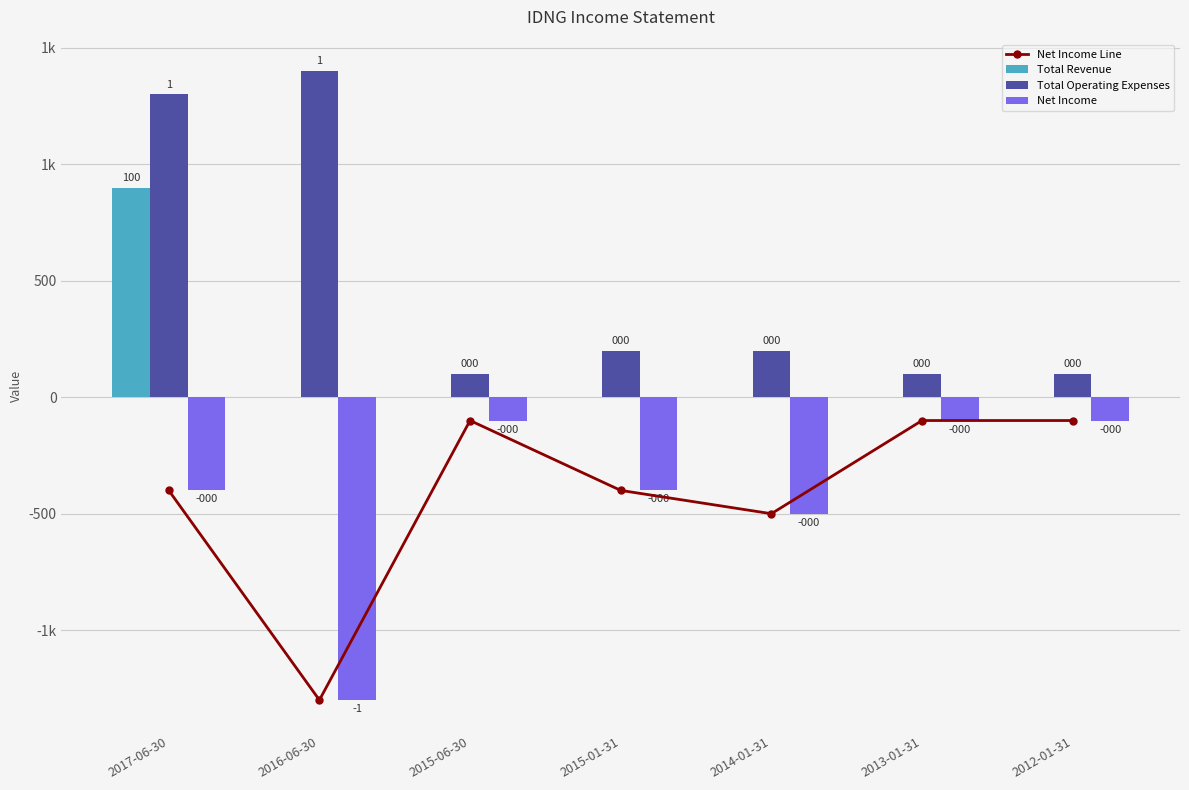

Are the bars horizontal?

No